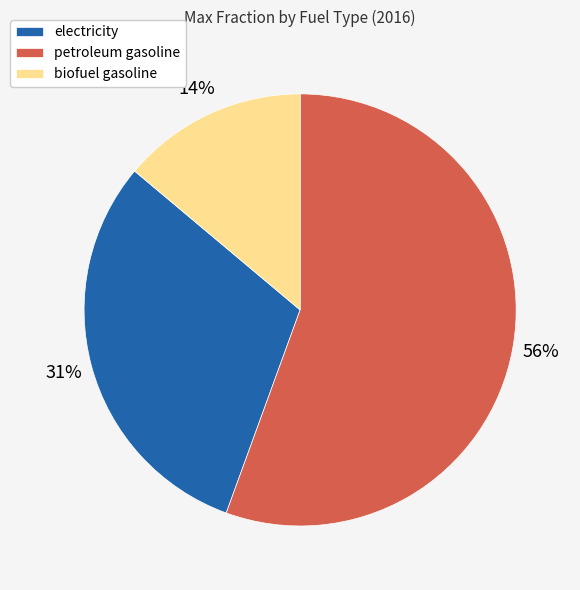

Rank the categories by value from lowest to highest.

biofuel gasoline, electricity, petroleum gasoline